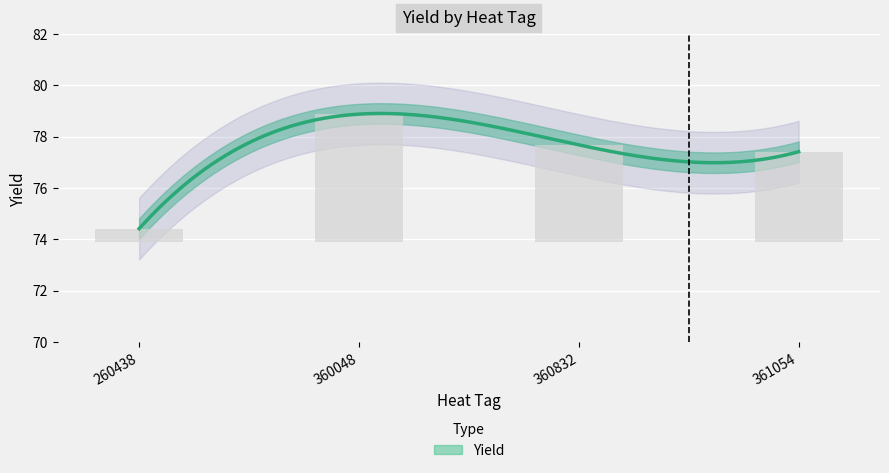

Rank the categories by value from lowest to highest.

260438, 361054, 360832, 360048